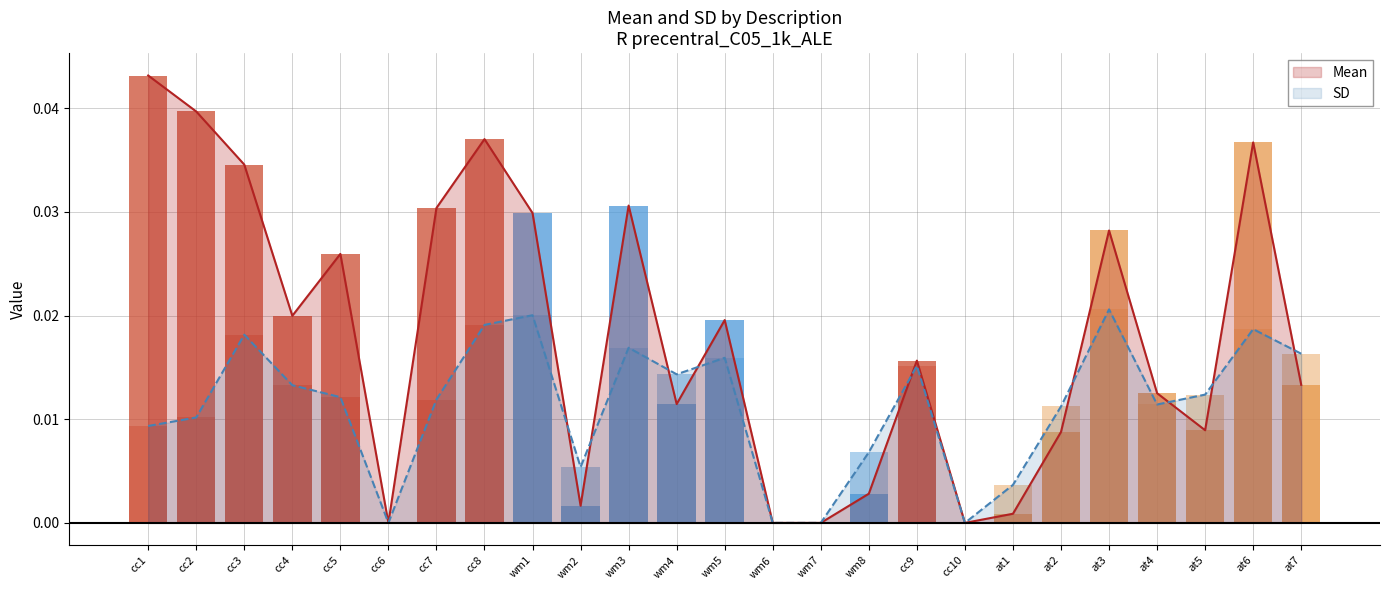

The Mean series shows 0.0 at wm7. True or false?

True